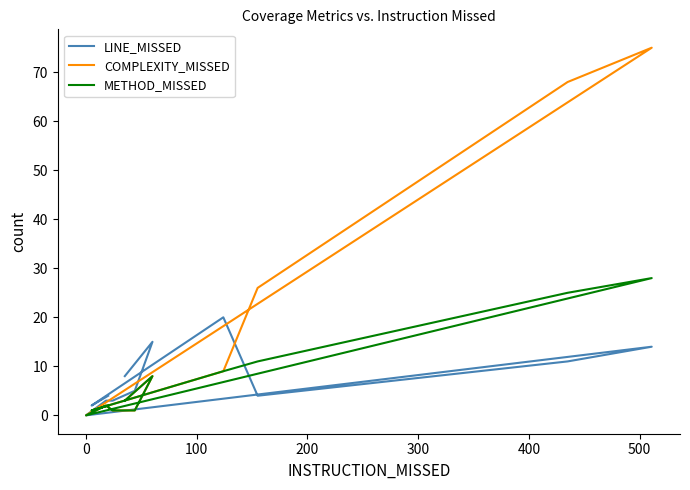

What is the highest value of the METHOD_MISSED series?

28